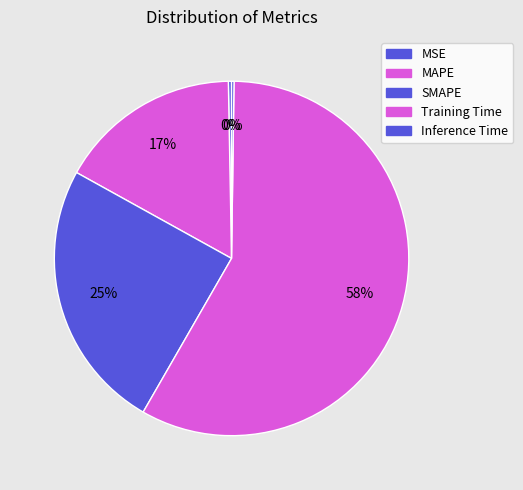

To the nearest percent, what is the combined percentage of Inference Time and MSE?

1%